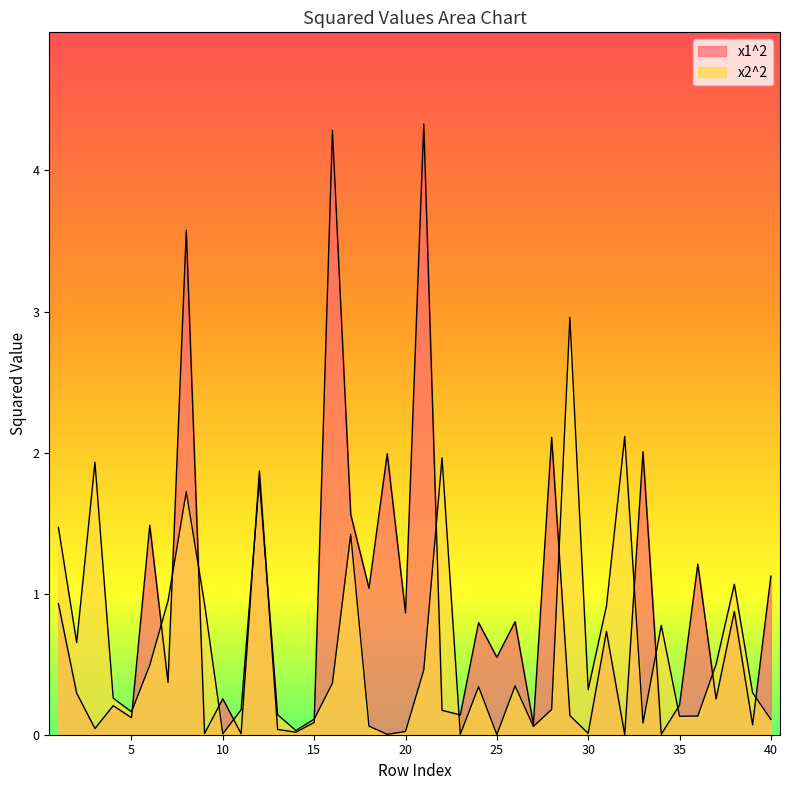

Which category has the lowest value across all series?

25